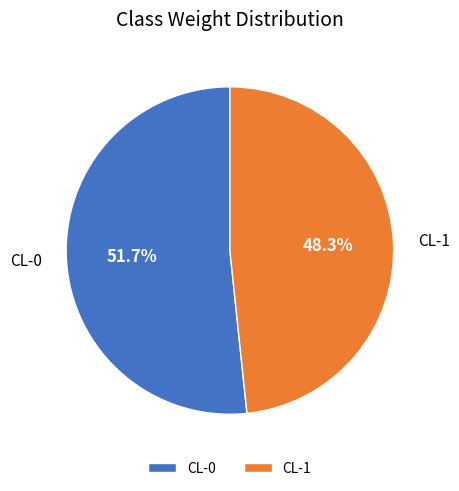

Is it true that CL-0 is 52% of the pie?

True